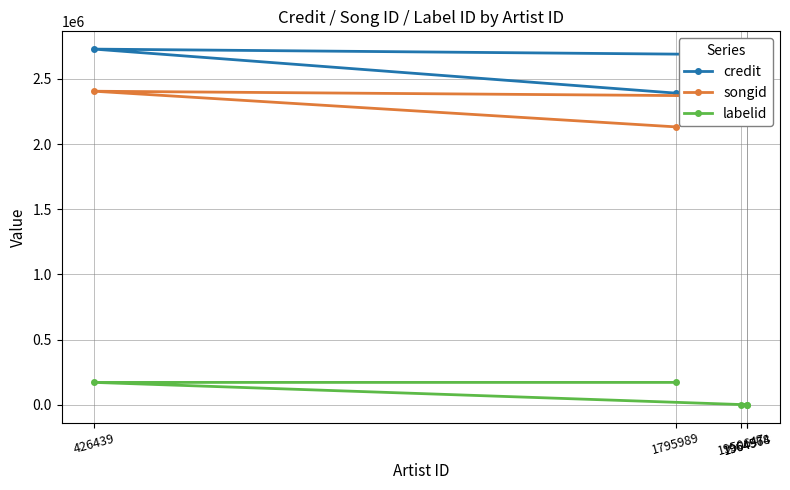

What is the difference between the credit values at 1795989 and 1964574?

294414